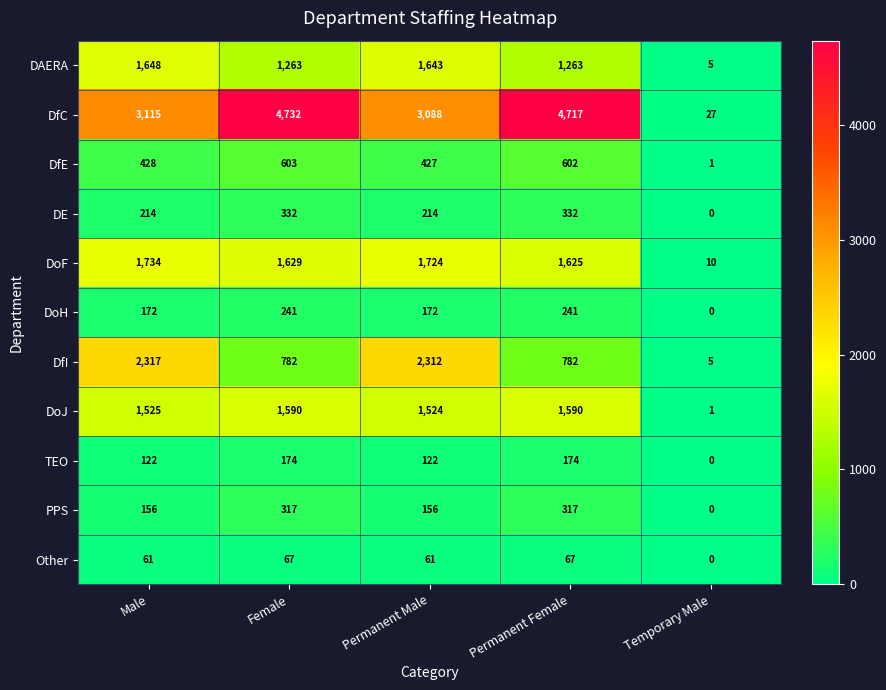

Is it true that DoH equals 241 at Permanent Female?

True